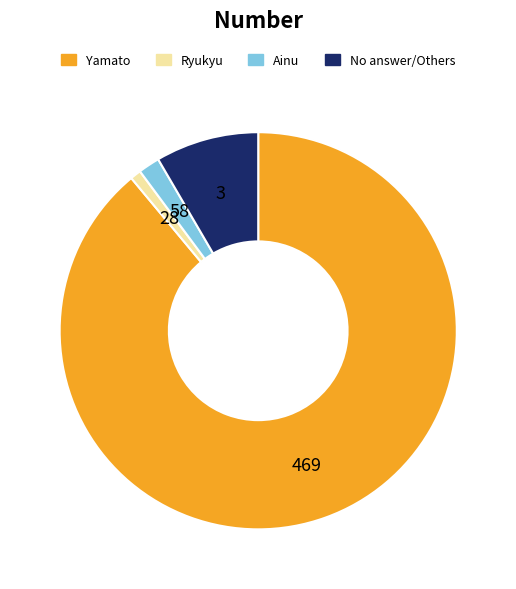

Does any single category account for the majority?

Yes